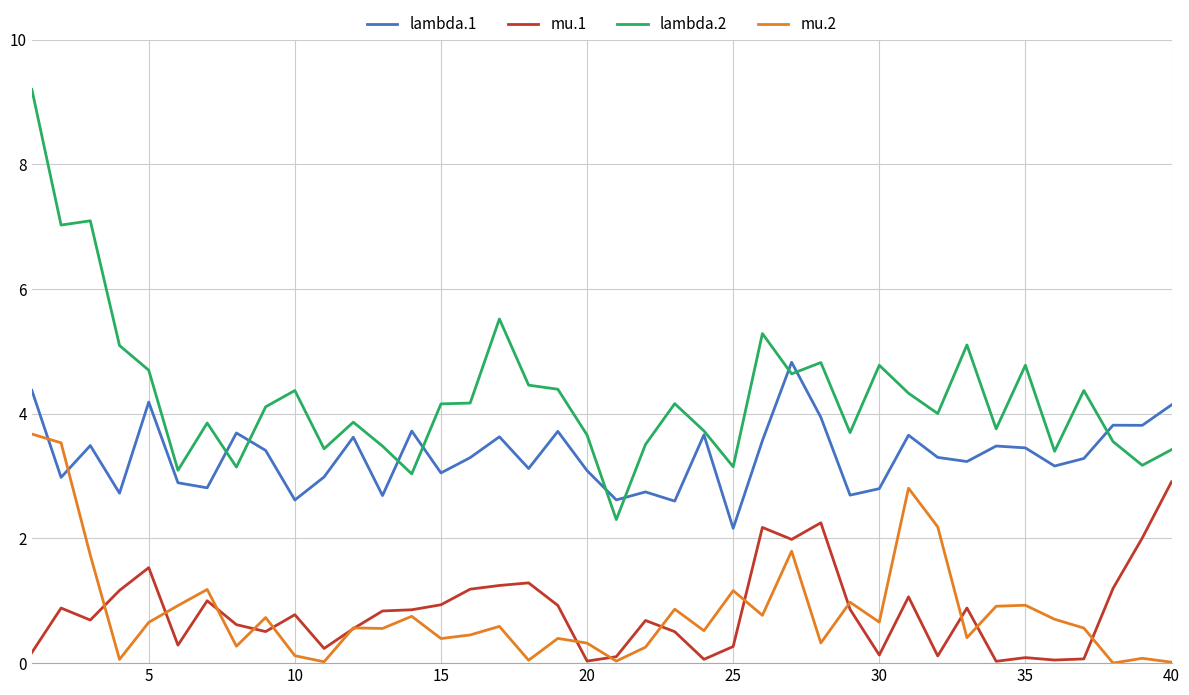

How many lines are shown in the chart?

4